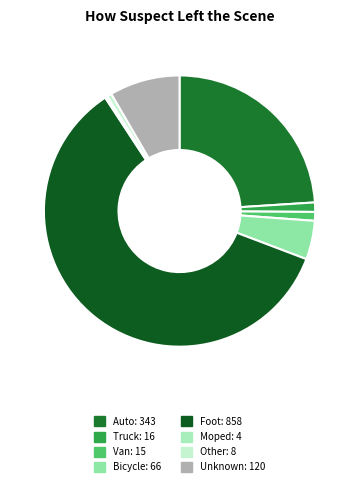

Is there any slice that represents more than half of the pie?

Yes